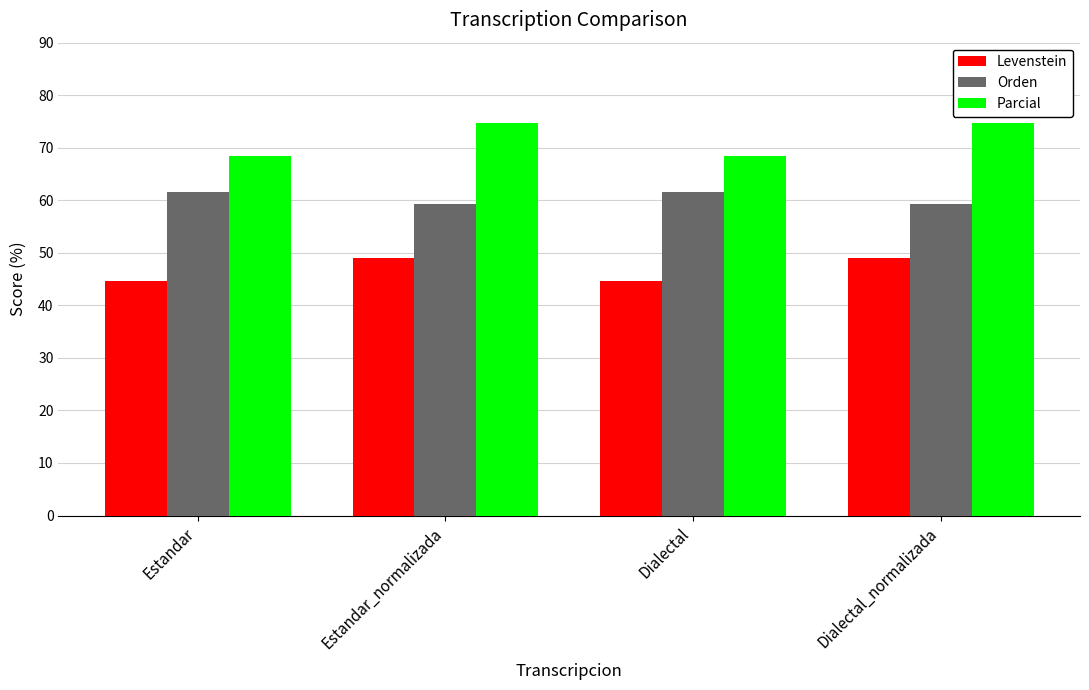

Reading left to right, extract all data points from this chart.

Levenstein: Estandar=44.6	Estandar_normalizada=48.9	Dialectal=44.6	Dialectal_normalizada=48.9
Orden: Estandar=61.6	Estandar_normalizada=59.3	Dialectal=61.6	Dialectal_normalizada=59.3
Parcial: Estandar=68.5	Estandar_normalizada=74.8	Dialectal=68.5	Dialectal_normalizada=74.8